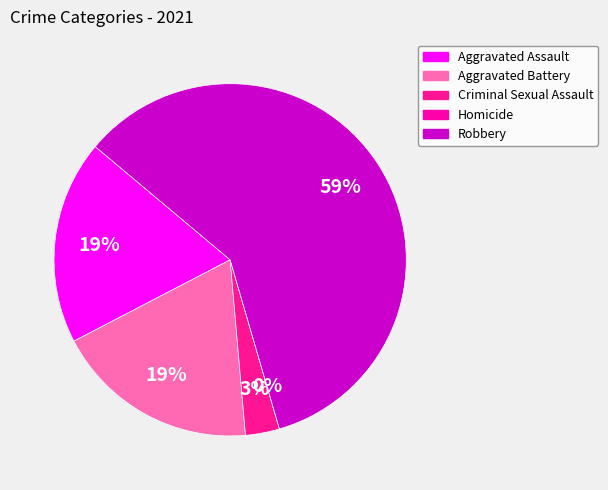

Combined, do Aggravated Assault and Aggravated Battery account for over 50%?

No